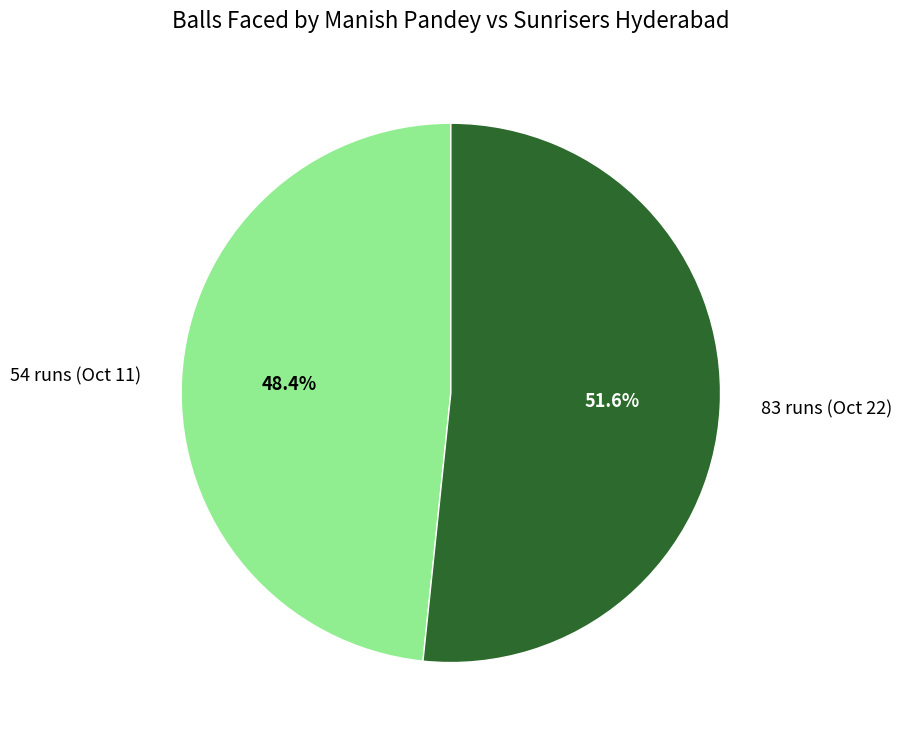

Count the number of slices in the pie.

2